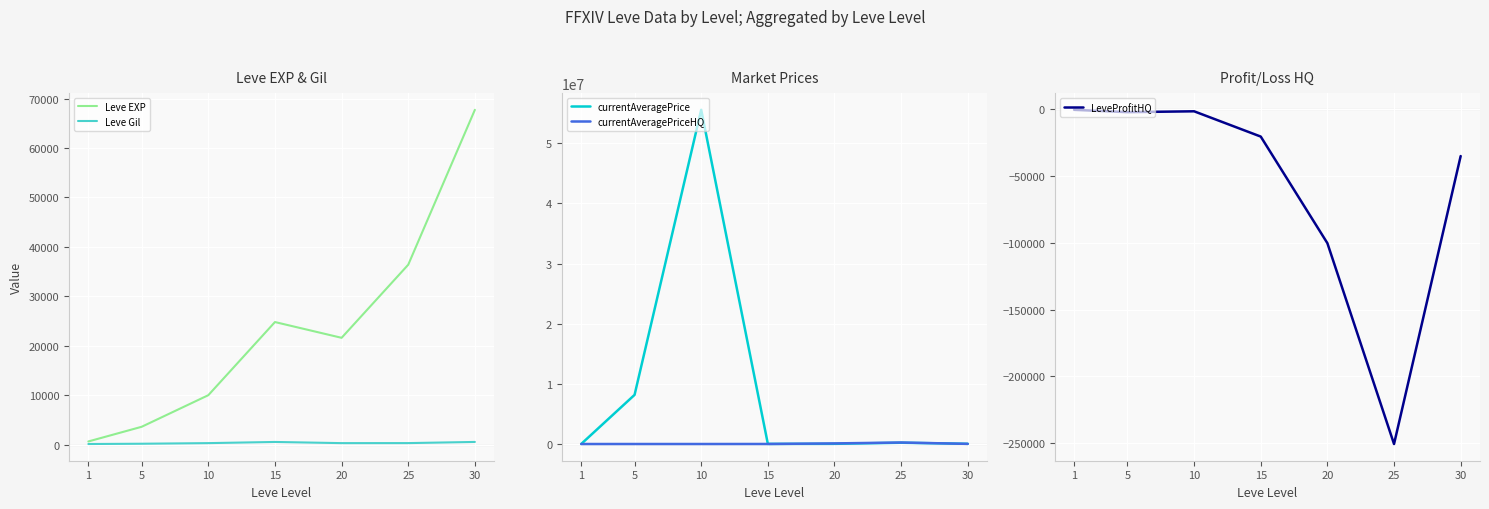

What is the average value of the Leve Gil series?

318